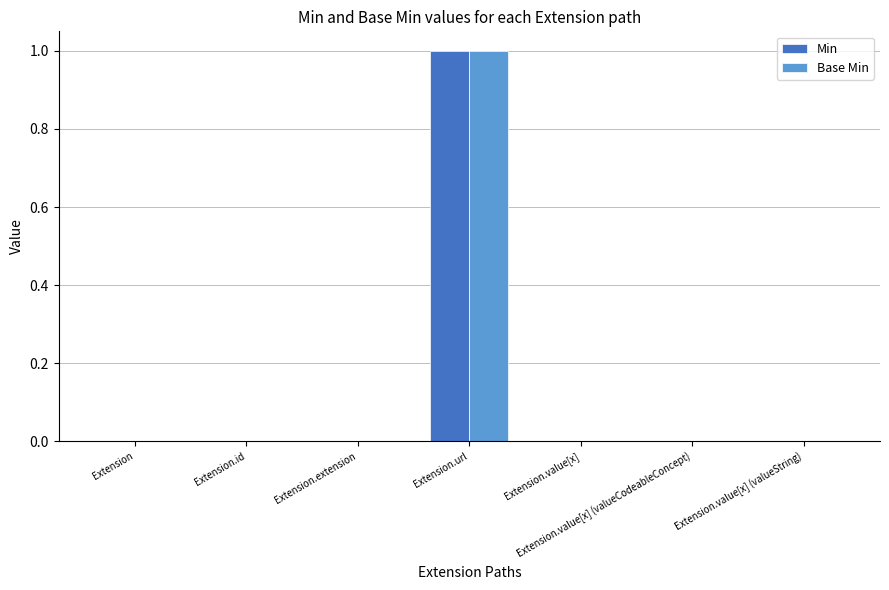

At which category is the sum across all series the highest?

Extension.url